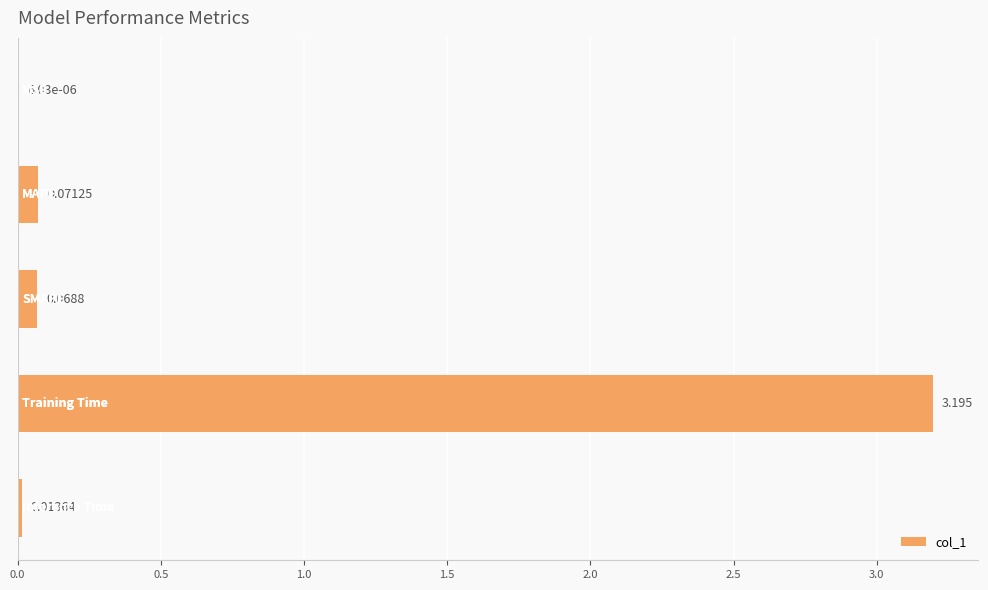

How many distinct data groups are displayed?

1